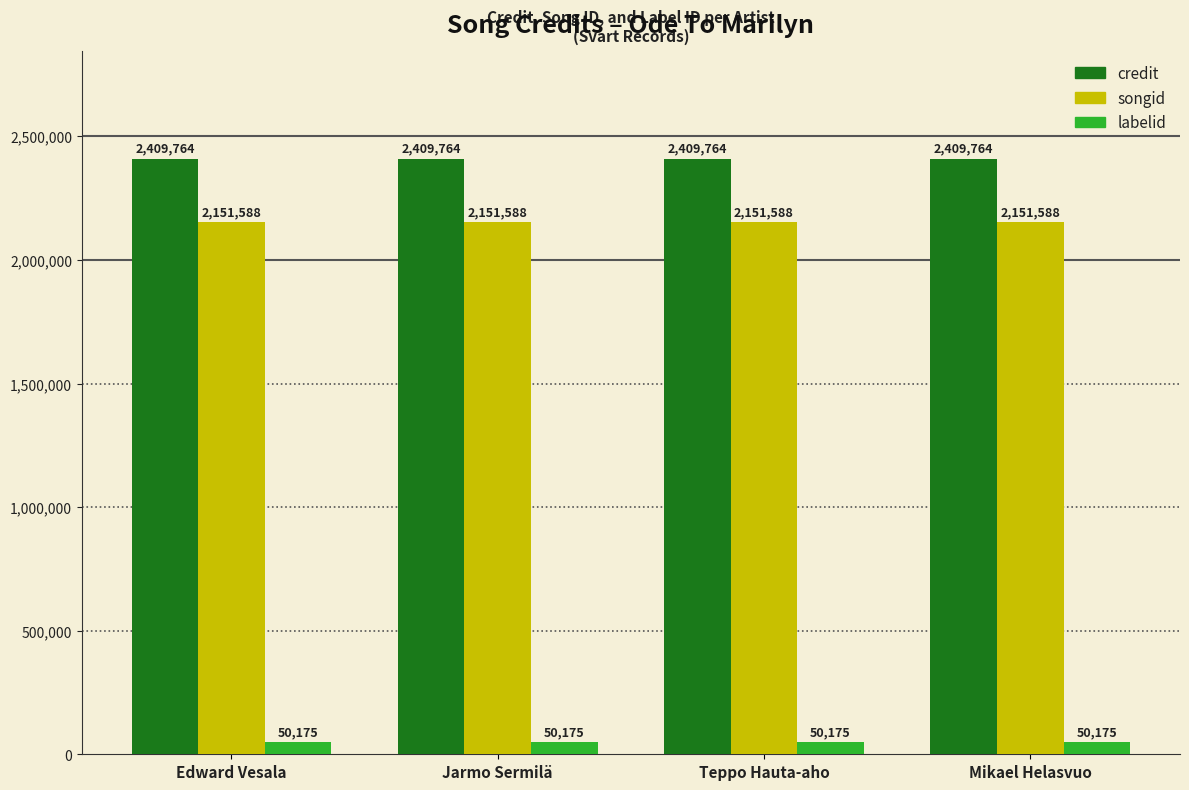

The value of songid at Mikael Helasvuo is 2985117. True or false?

False